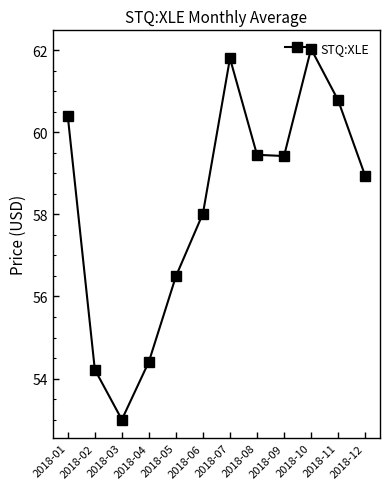

What is the difference between the maximum and minimum values?

9.0